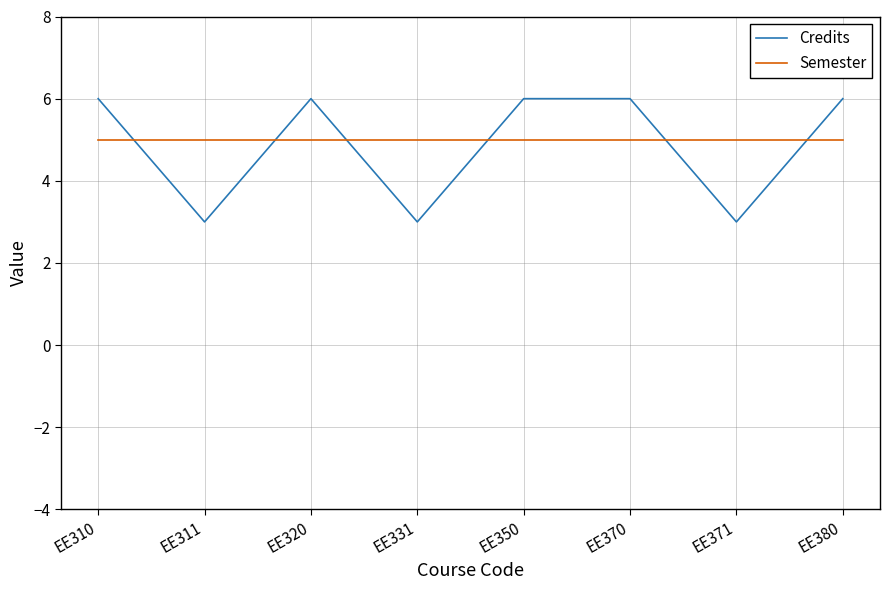

Is the value of Semester at EE320 greater than the value of Credits at EE320?

No